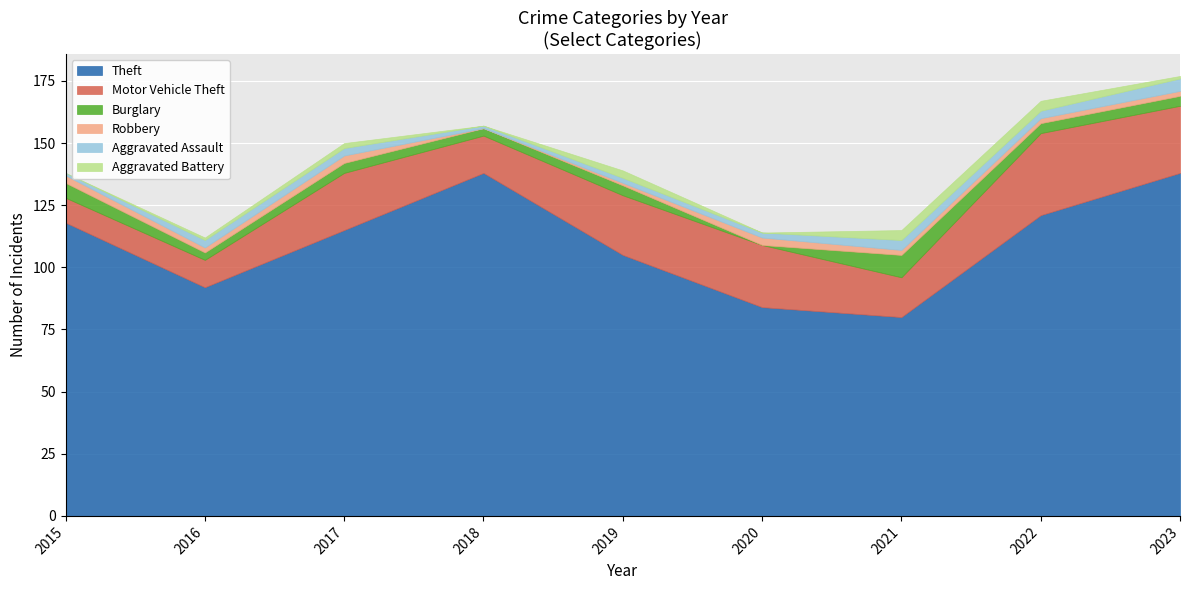

Which series has the largest total across all categories?

Theft